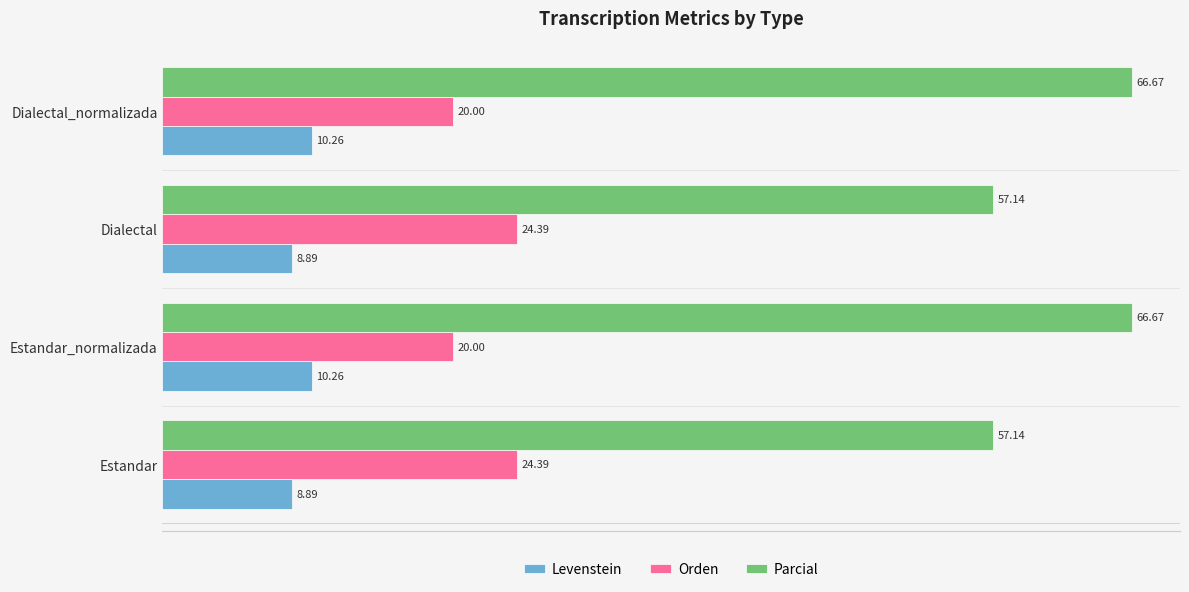

At how many categories does at least one series exceed 9?

4